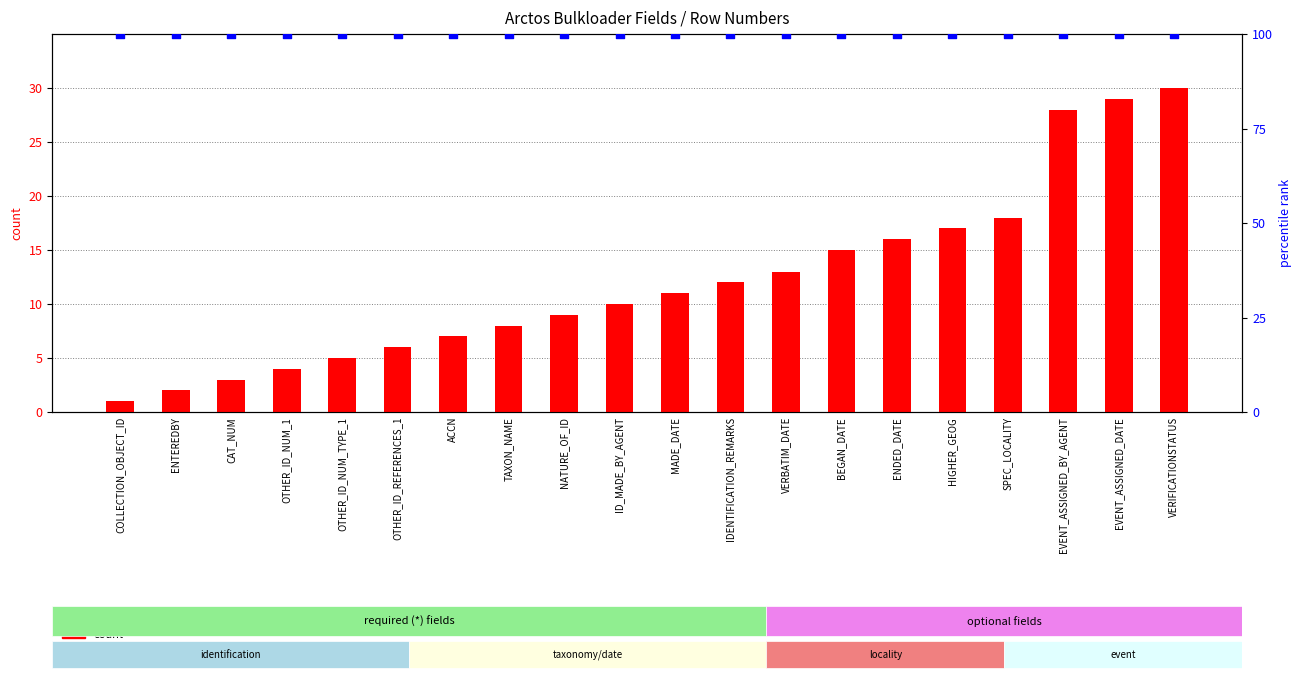

Which series contains the lowest Y value?

count